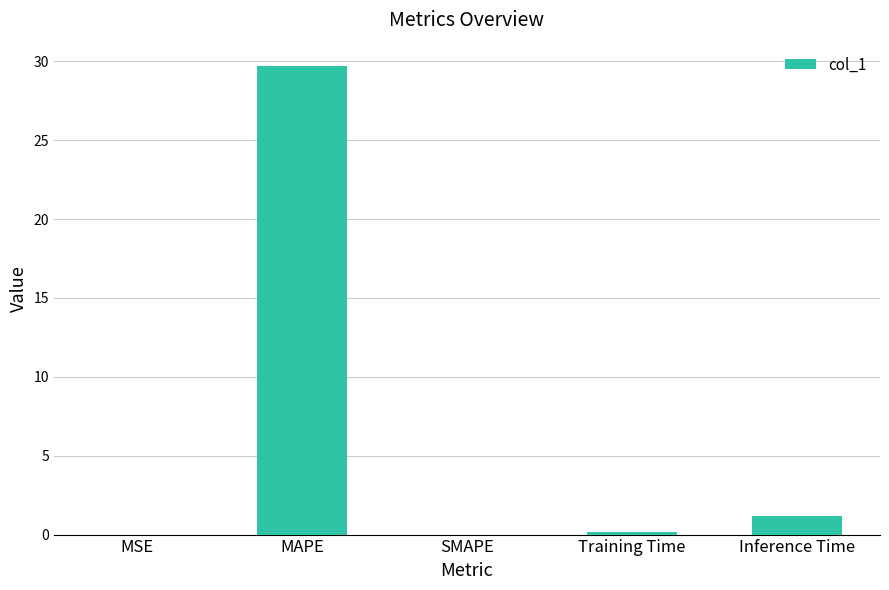

What is the change in value from SMAPE to Inference Time?

+1.1